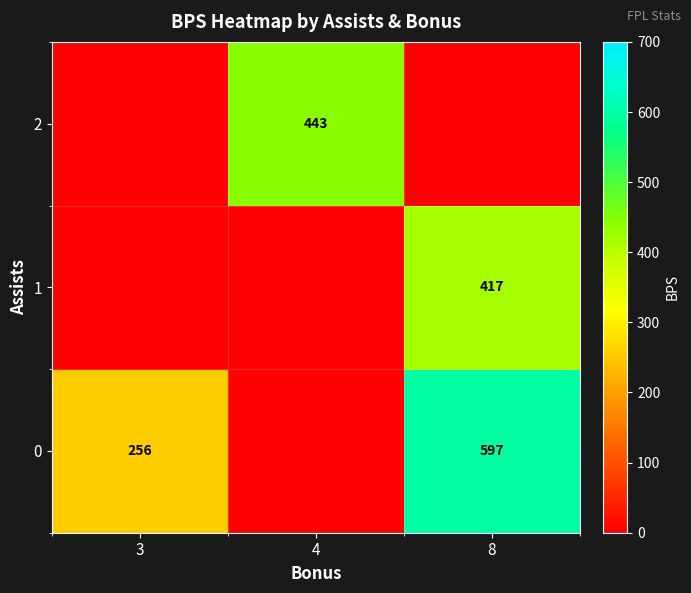

True or false: 2 has a value of 218 at 4.

False